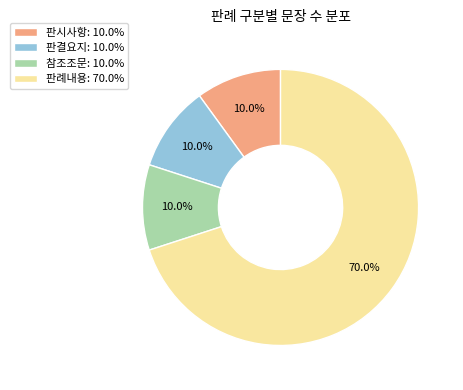

To the nearest percent, what percentage of the pie is 판결요지?

10%